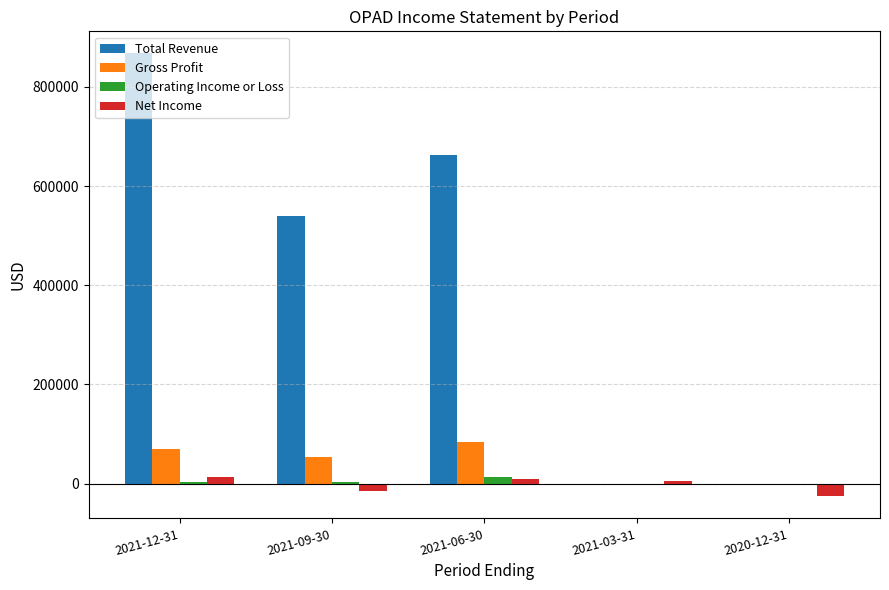

Which category has the highest value in the Total Revenue series?

2021-12-31